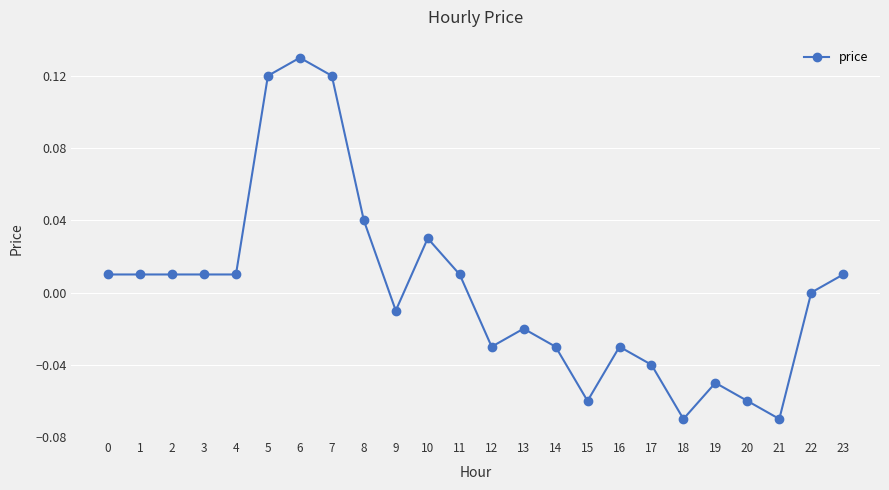

Which category has the highest value across all series?

6